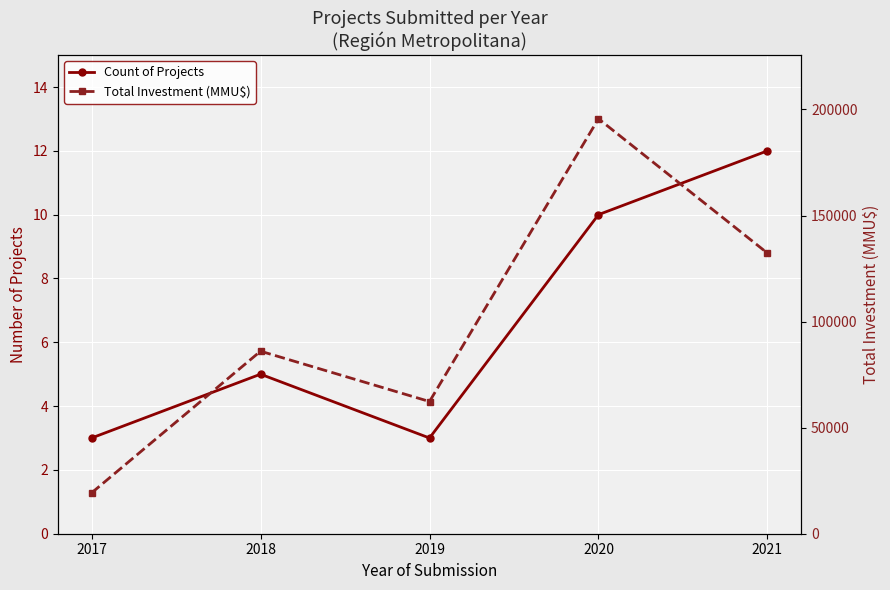

How many values in the Total Investment (MMU$) series exceed 86040?

2